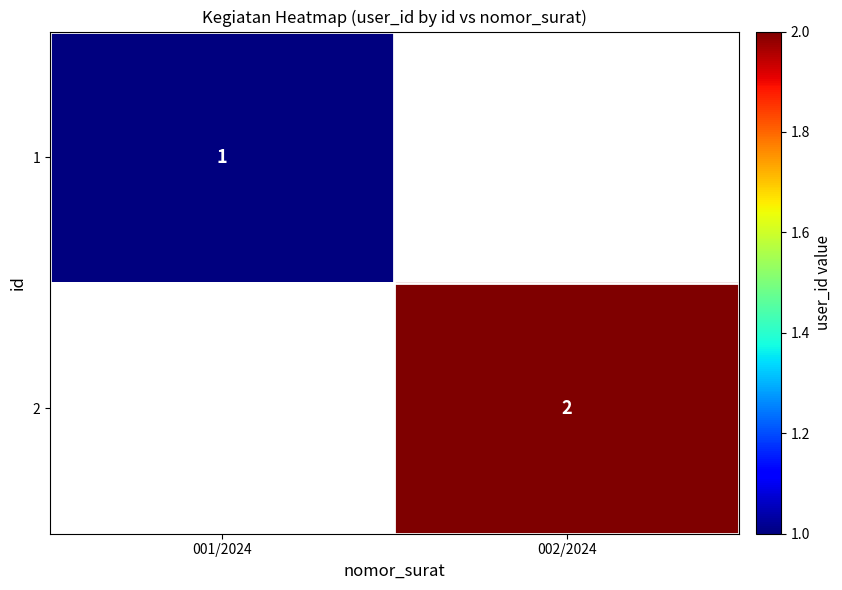

True or false: 2 has a value of 0 at 002/2024.

False